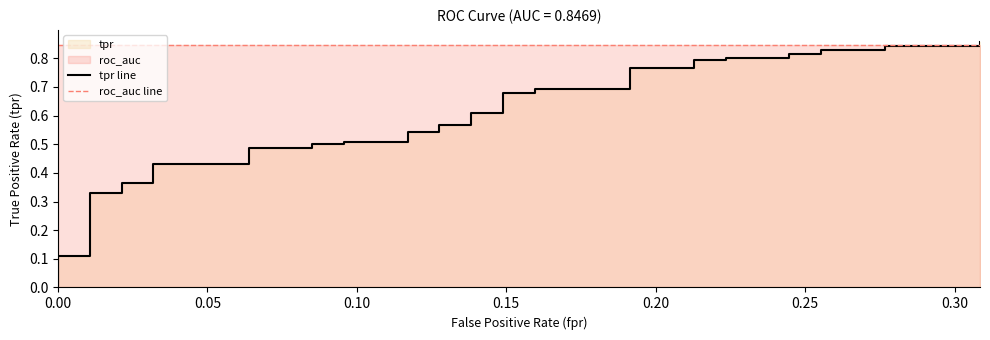

True or false: tpr line has more than 1 points higher than both neighbors.

False